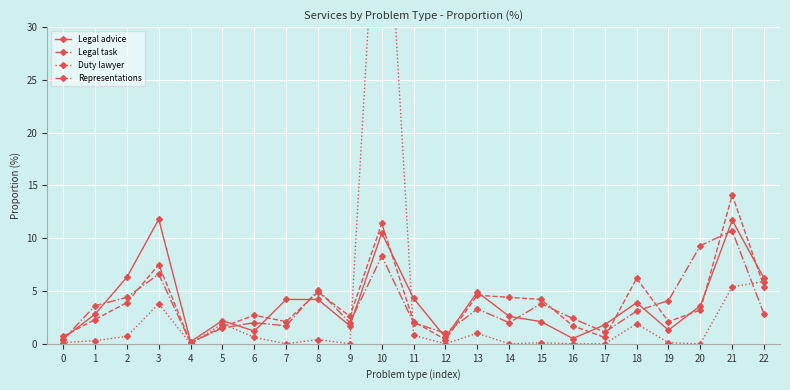

True or false: Representations and Legal task cross at least once.

True